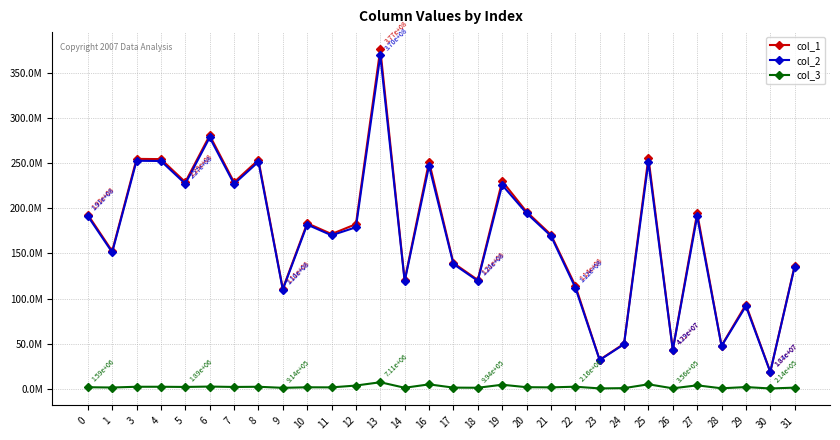

Is this an area chart (filled region under the line)?

No